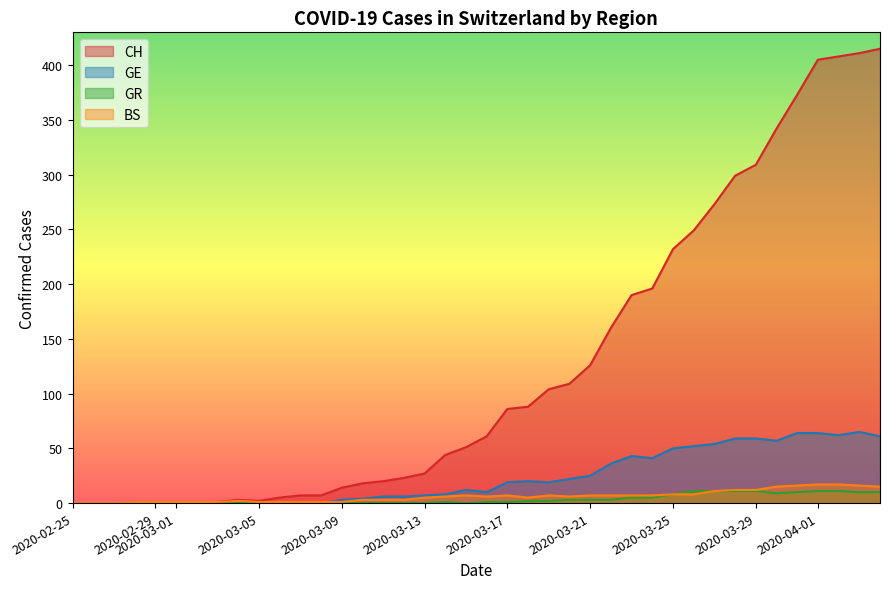

What are all the series names shown in the legend?

CH, GE, GR, BS